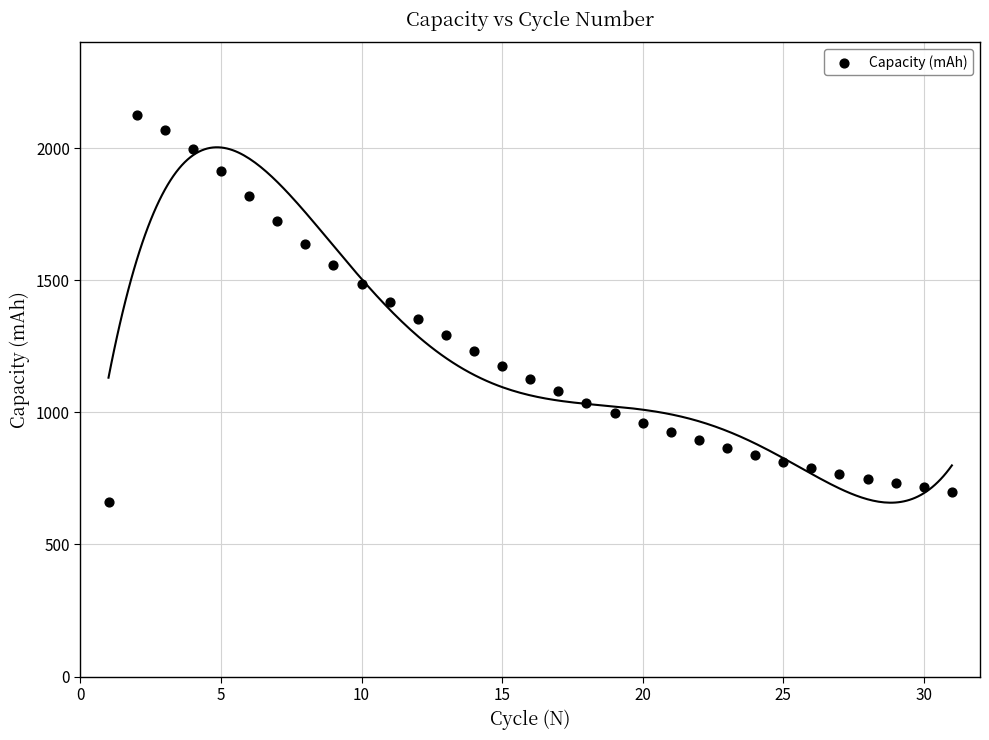

What is the range of X values (max minus min)?

30.0